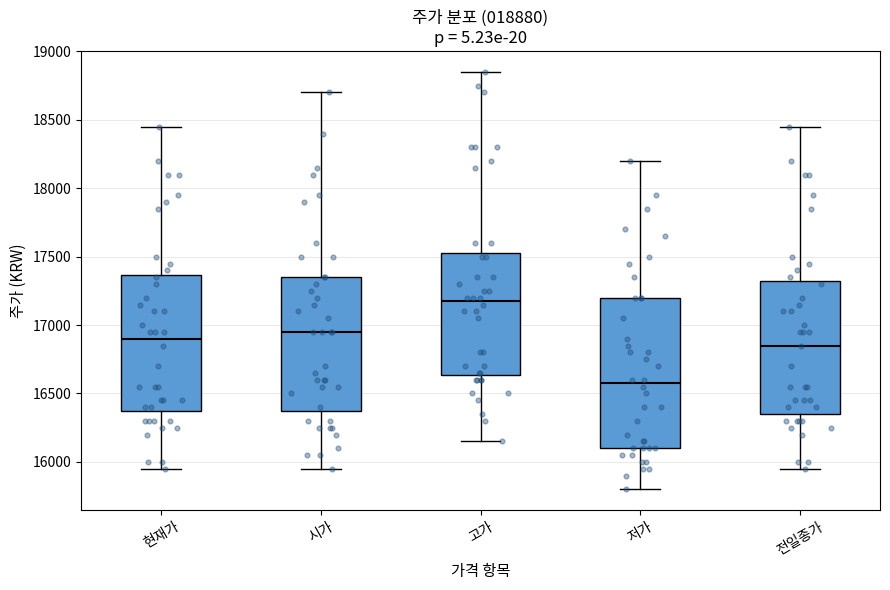

Which box's median line is the highest?

고가